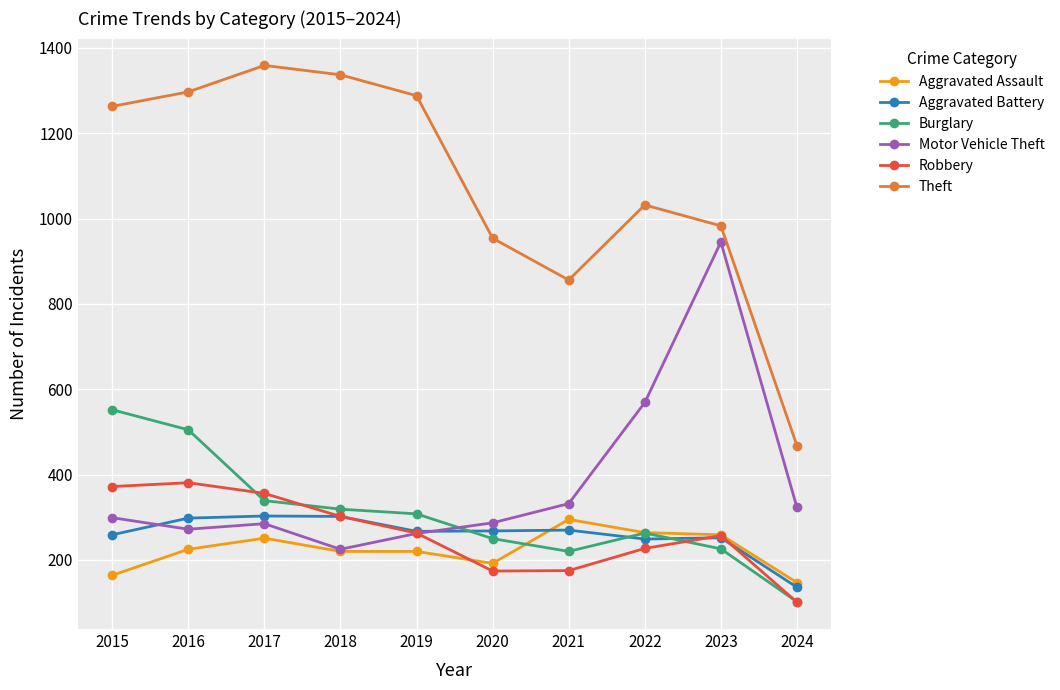

Which series has the largest range (max minus min)?

Theft